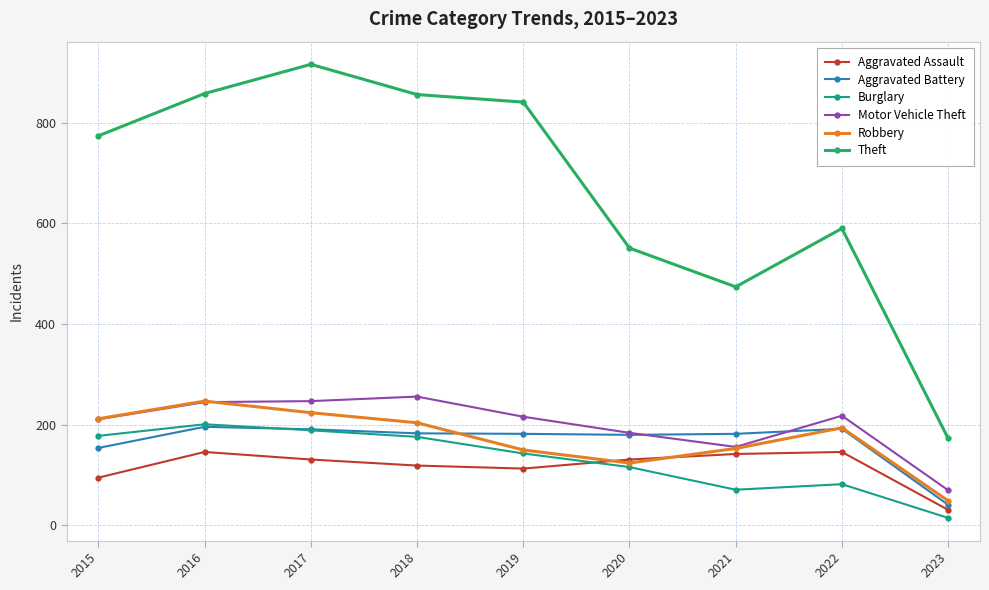

Which series has the largest range (max minus min)?

Theft